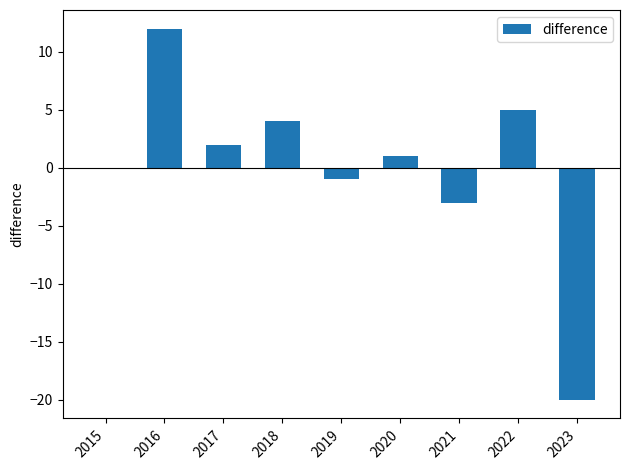

True or false: the data shows 1 at 2020.

True